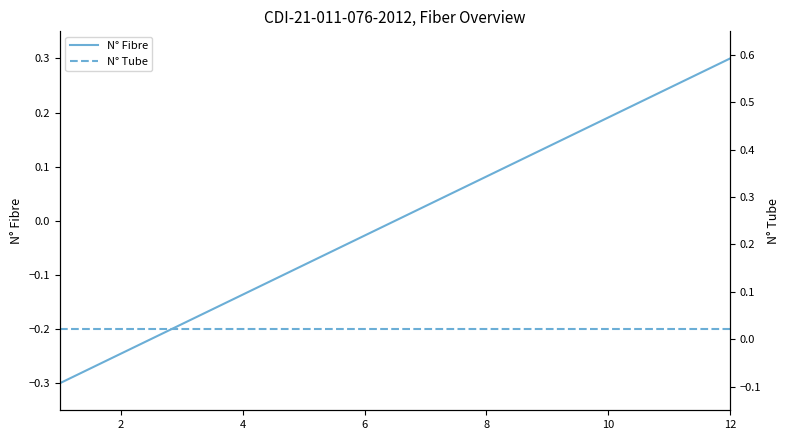

What are all the series names shown in the legend?

N° Fibre, N° Tube